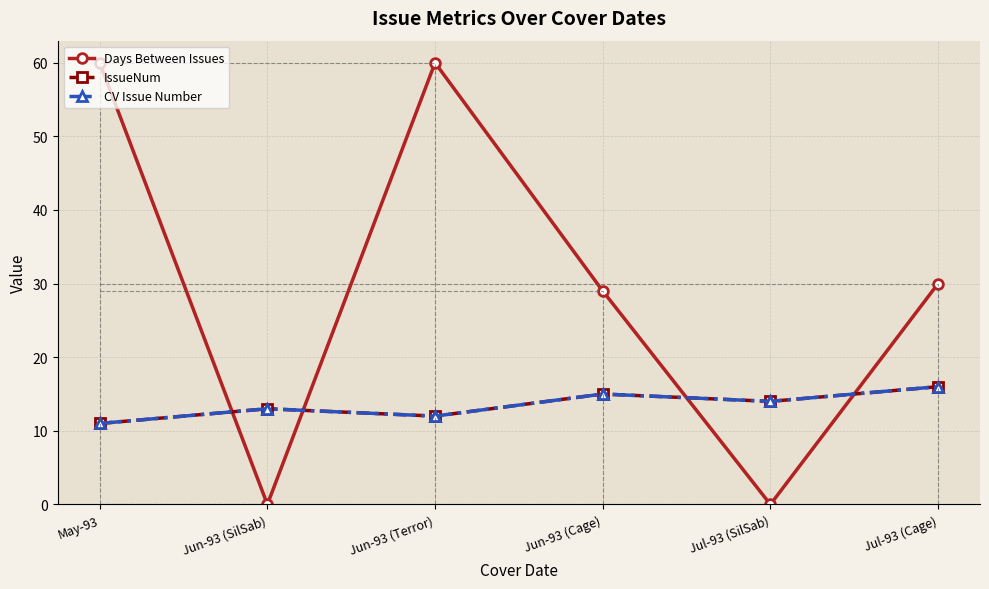

Is this an area chart (filled region under the line)?

No